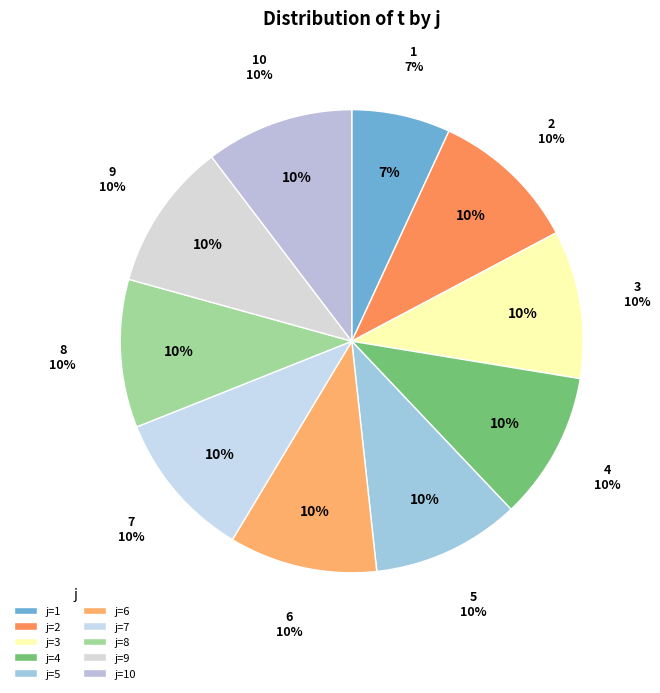

Rank the categories by value from highest to lowest.

2, 3, 4, 5, 6, 7, 8, 9, 10, 1